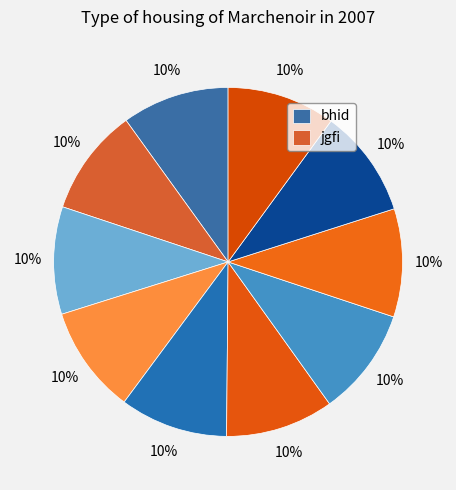

Count the number of slices in the pie.

10